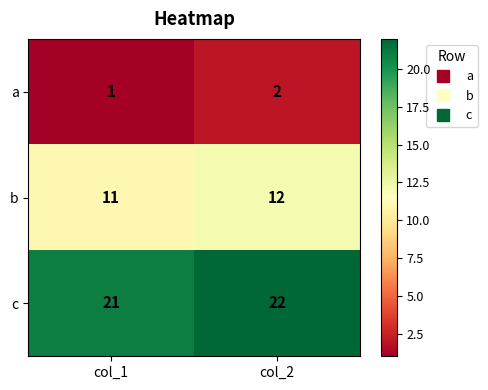

List the series in order of their peak value, highest first.

c, b, a